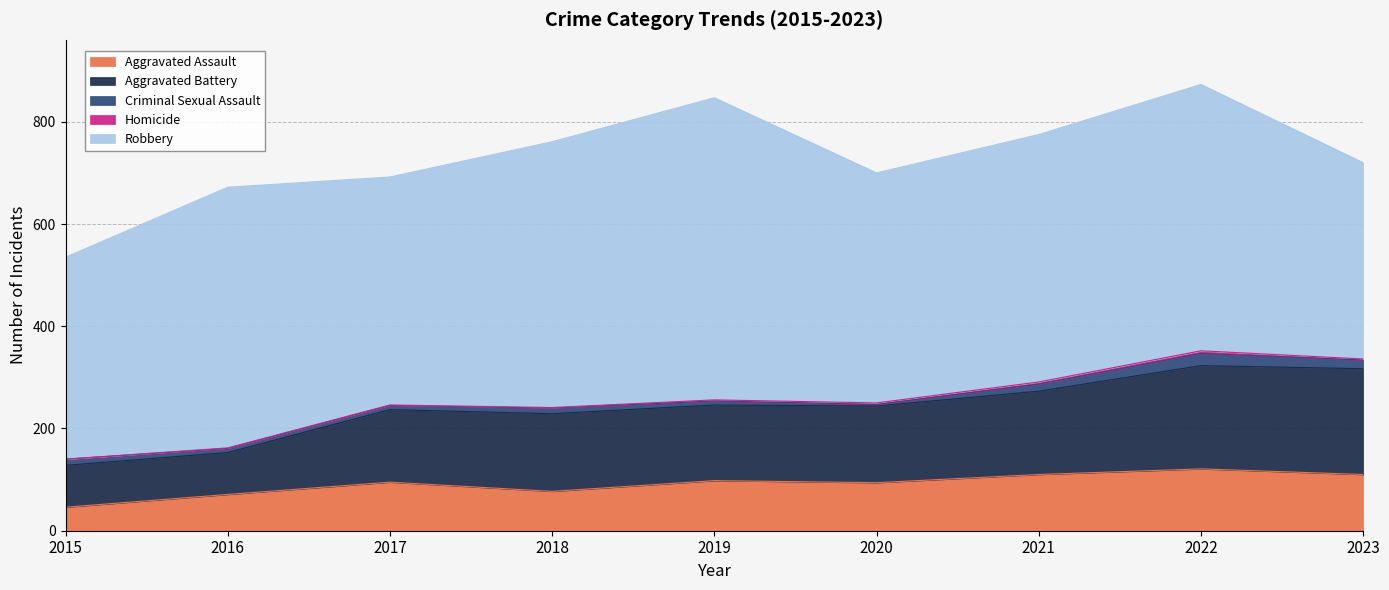

Which series has the largest total across all categories?

Robbery